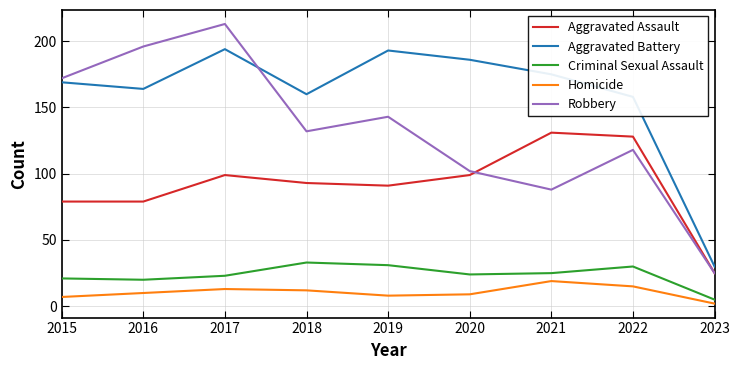

Rank the series at 2022 from highest to lowest value.

Aggravated Battery, Aggravated Assault, Robbery, Criminal Sexual Assault, Homicide